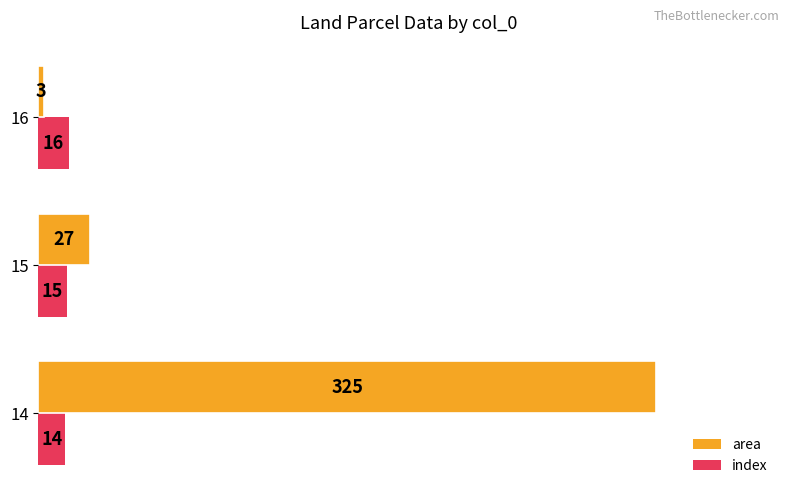

Which series has the widest spread of values?

area